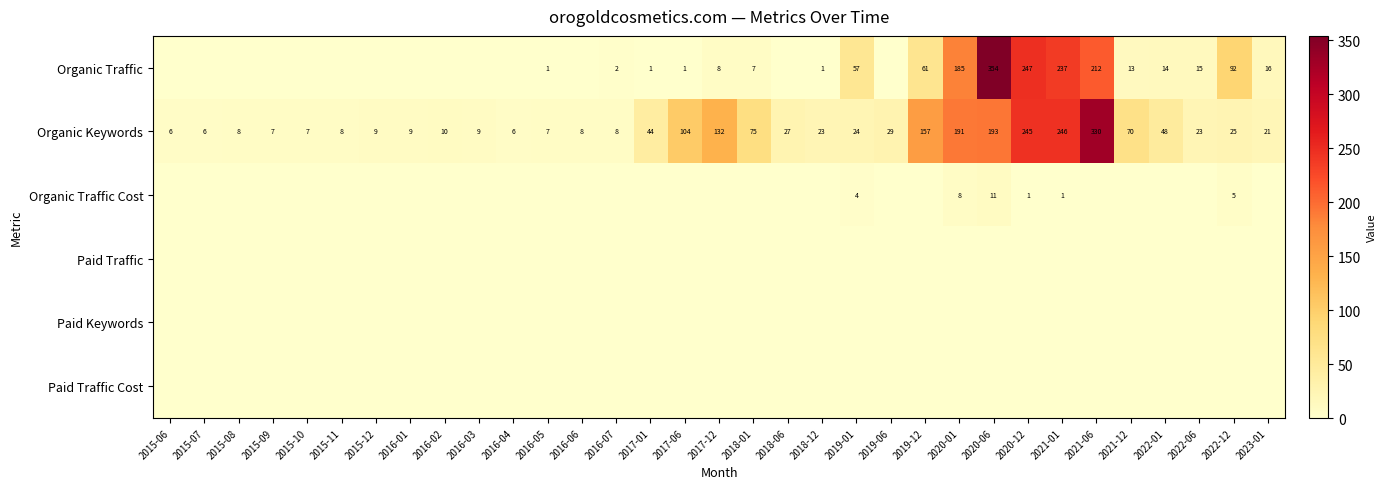

At how many categories does at least one series exceed 23?

16